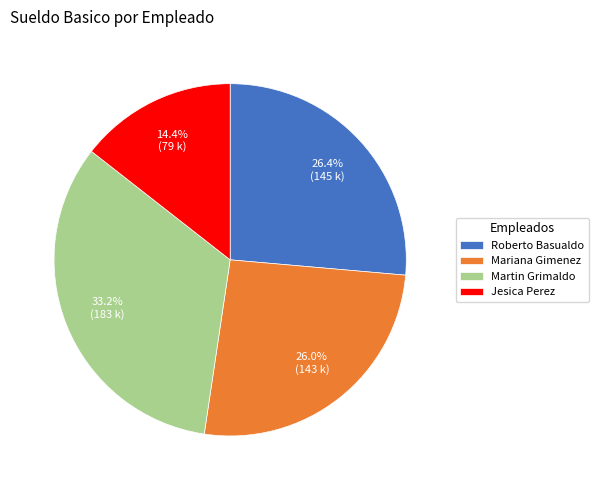

To the nearest percent, what is the average slice percentage?

25%